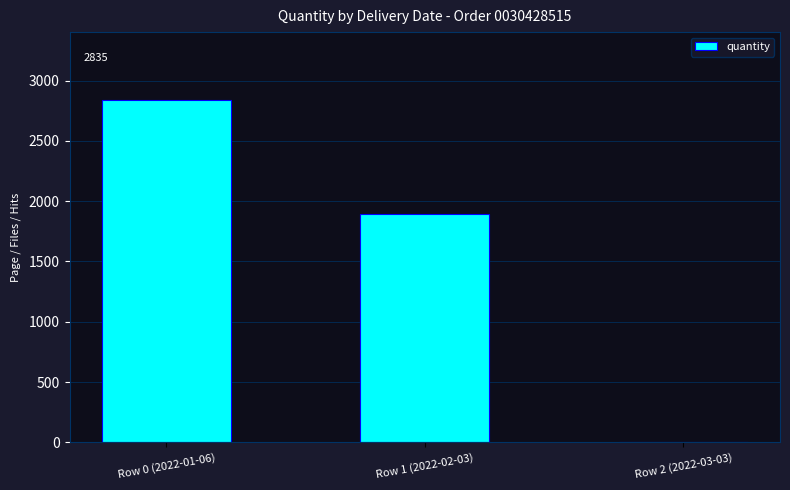

Reading left to right, extract all data points from this chart.

Row 0 (2022-01-06)=2835	Row 1 (2022-02-03)=1890	Row 2 (2022-03-03)=0